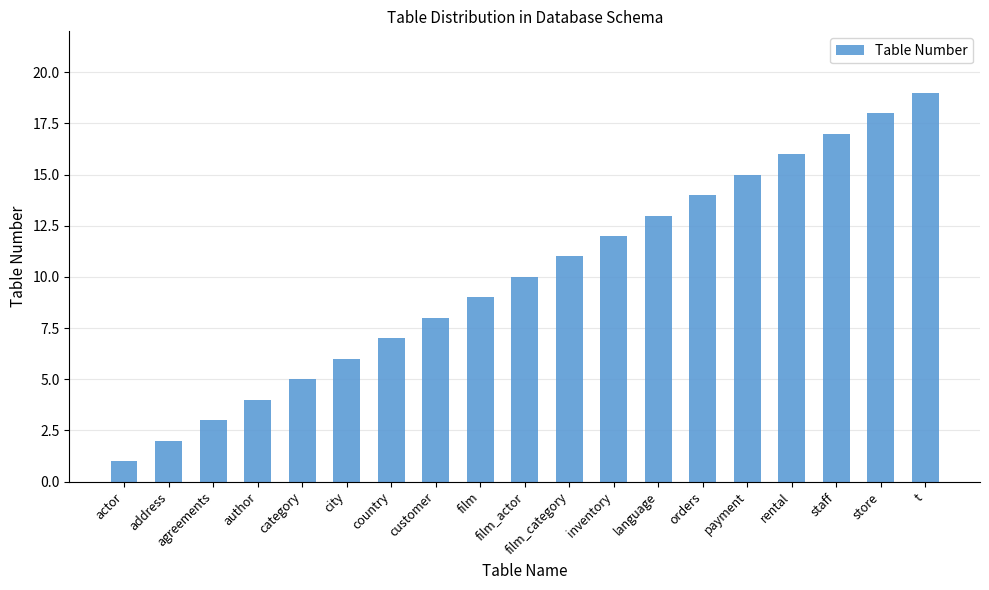

Reading left to right, transcribe all the data shown in this chart.

actor=1	address=2	agreements=3	author=4	category=5	city=6	country=7	customer=8	film=9	film_actor=10	film_category=11	inventory=12	language=13	orders=14	payment=15	rental=16	staff=17	store=18	t=19